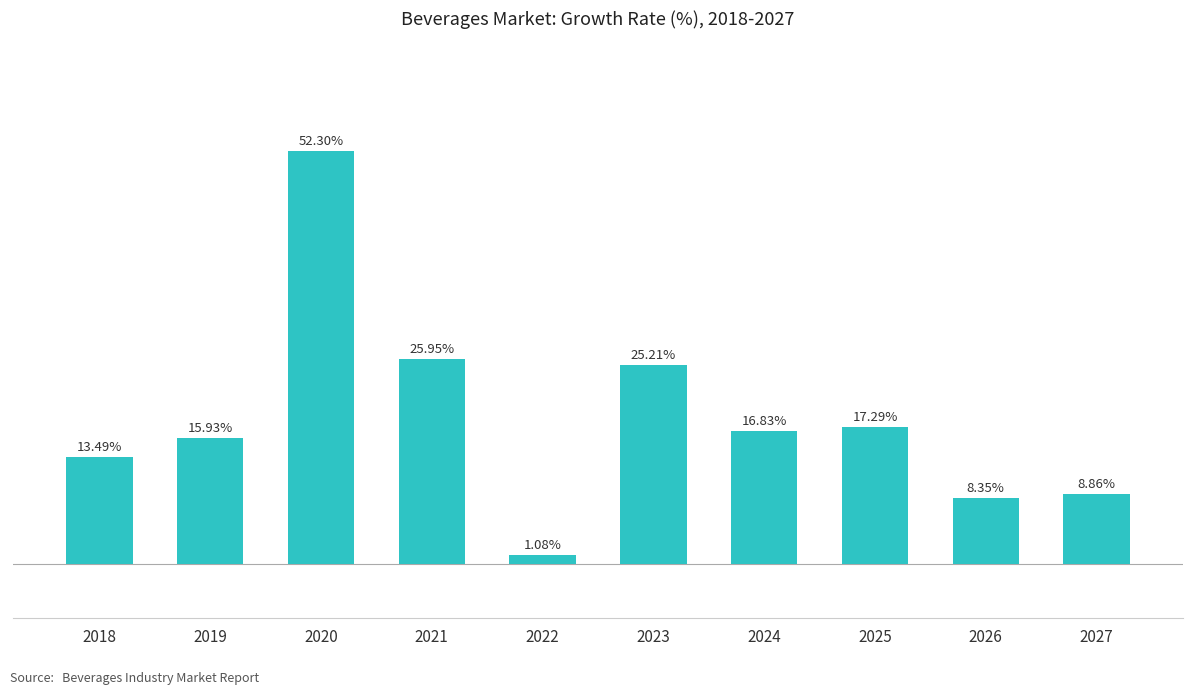

List the labels in order of value, largest first.

2020, 2021, 2023, 2025, 2024, 2019, 2018, 2027, 2026, 2022